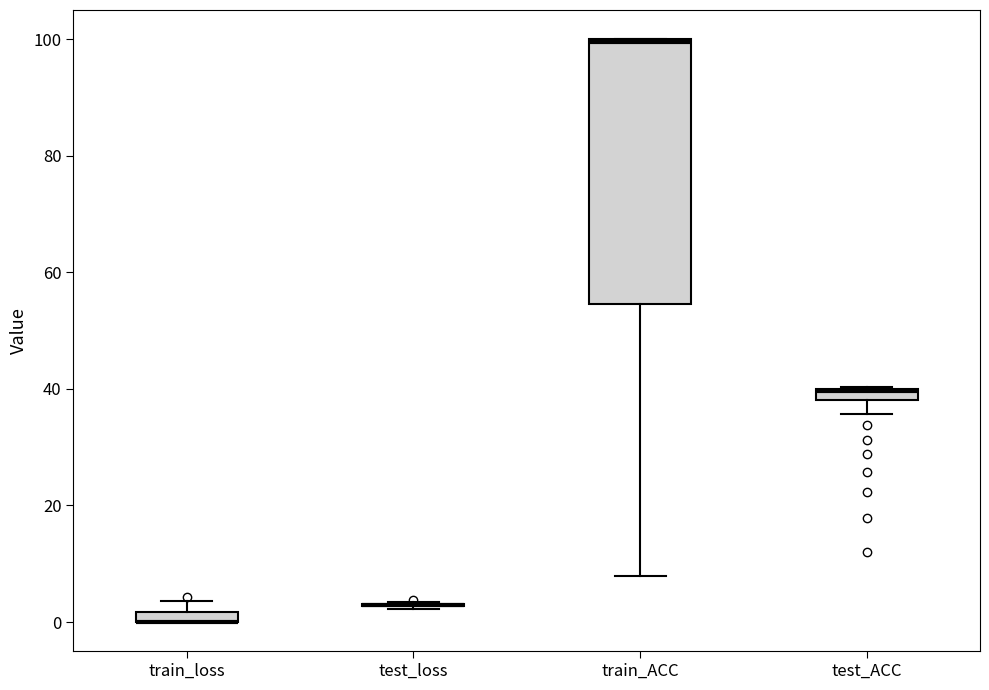

Comparing the boxes themselves (not the whiskers), which one is the tallest?

train_ACC